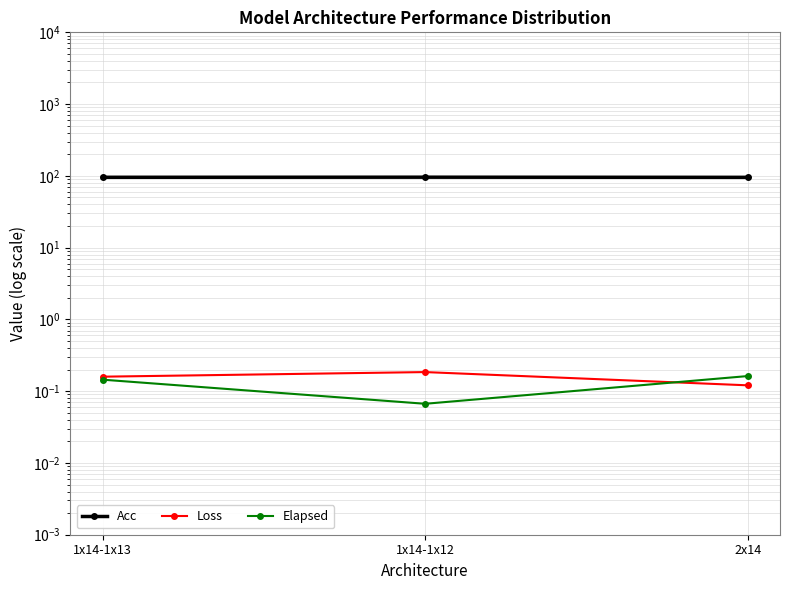

What is the label of the 2nd point from the left?

1x14-1x12